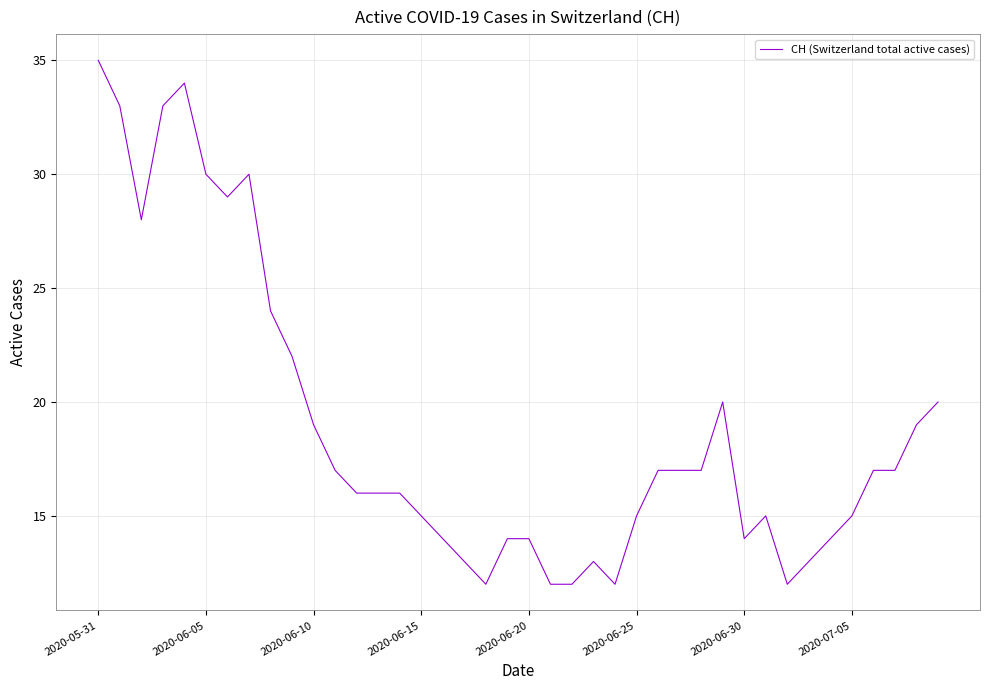

What is the difference between the maximum and minimum values?

23